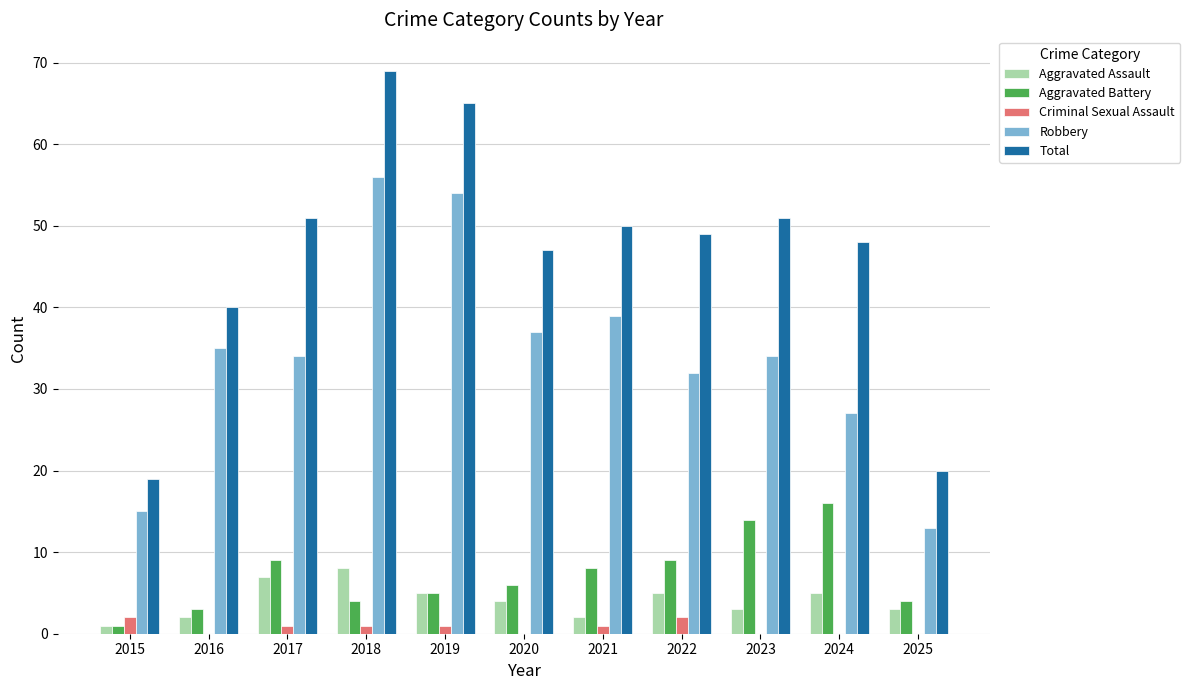

What is the difference between the Total values at 2015 and 2023?

32